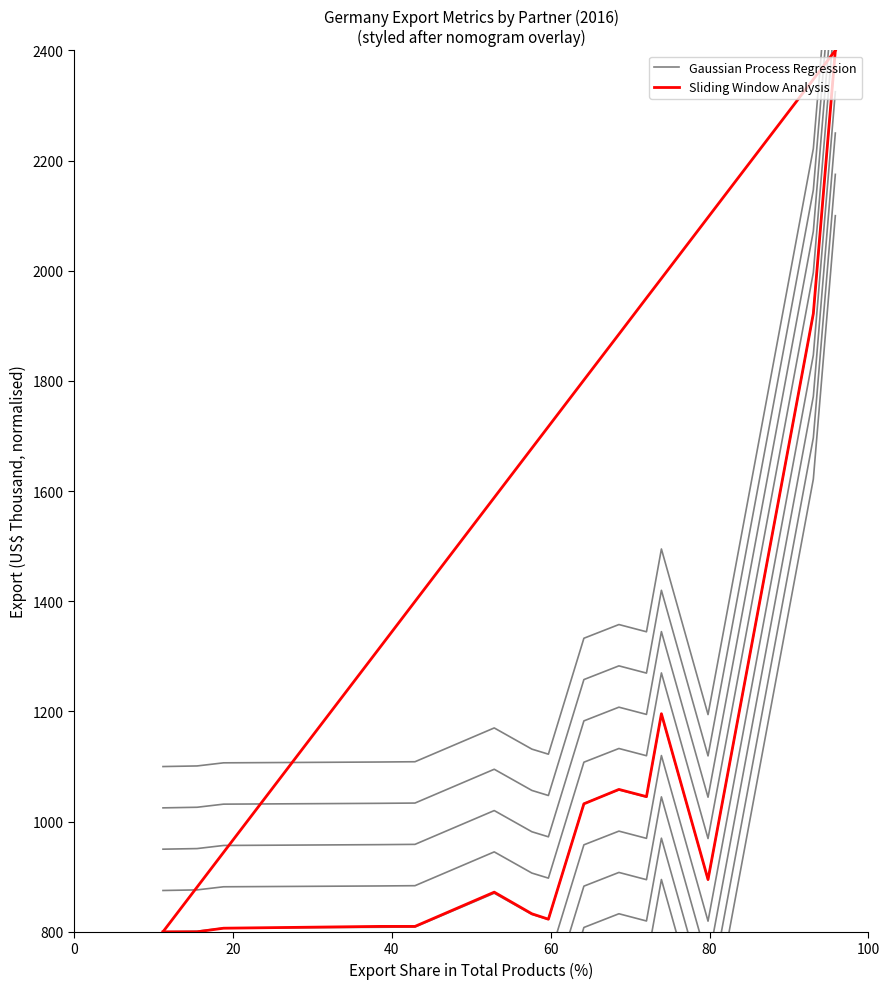

True or false: Sliding Window Analysis and Gaussian Process Regression intersect in this chart.

False